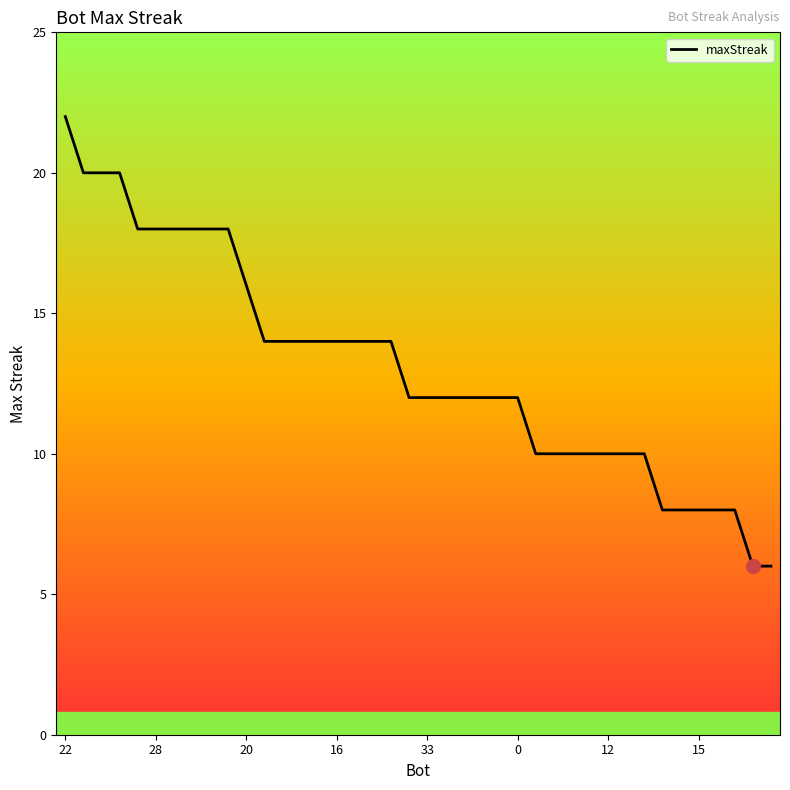

What is the minimum value shown in the chart?

6